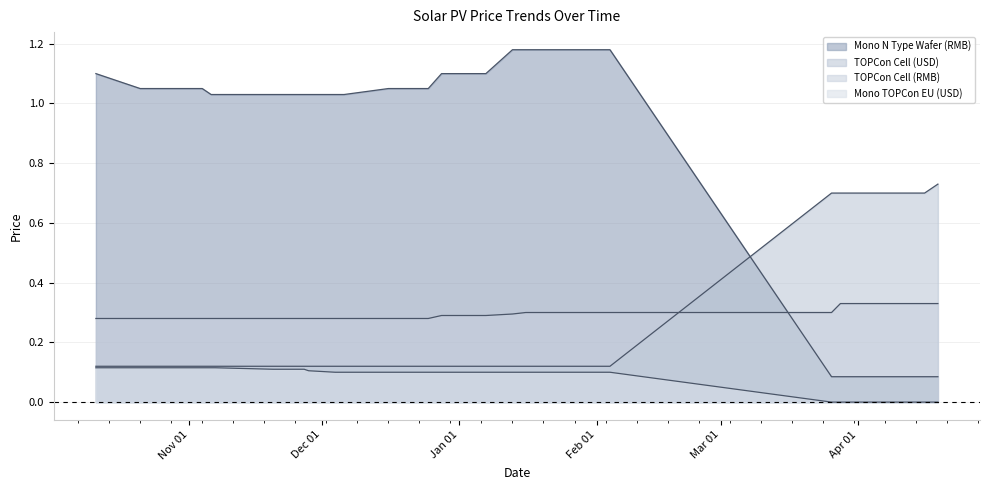

Is it true that Mono TOPCon EU (USD) equals 0.0 at 2024-10-25?

False